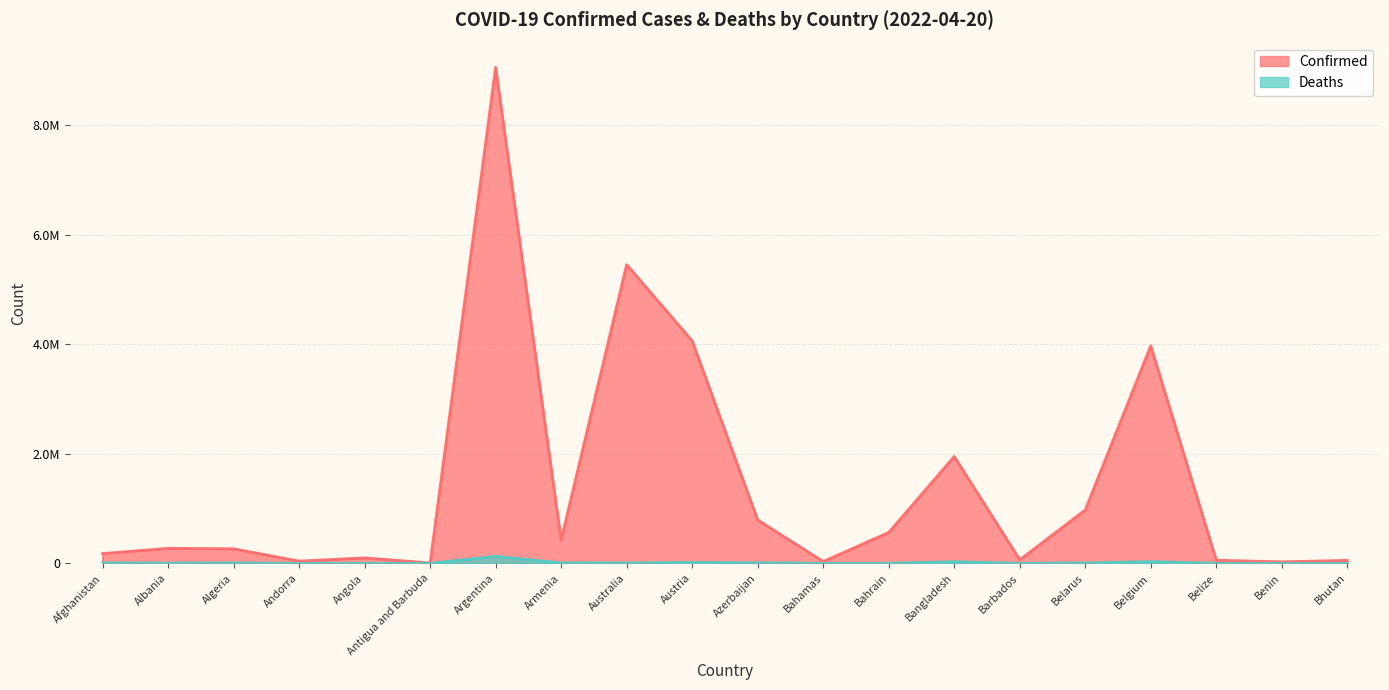

True or false: Deaths and Confirmed intersect in this chart.

False